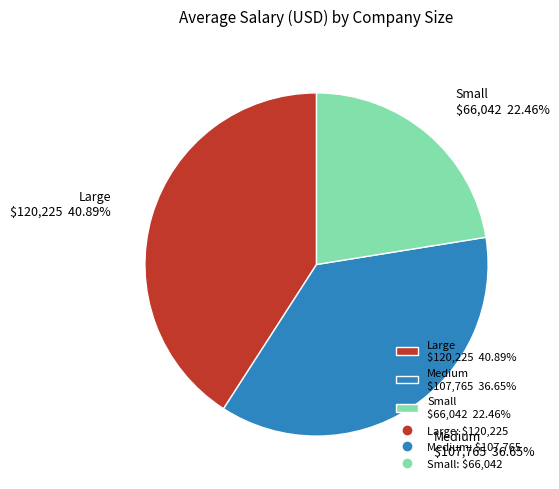

Which category has the smallest portion of the pie?

Small